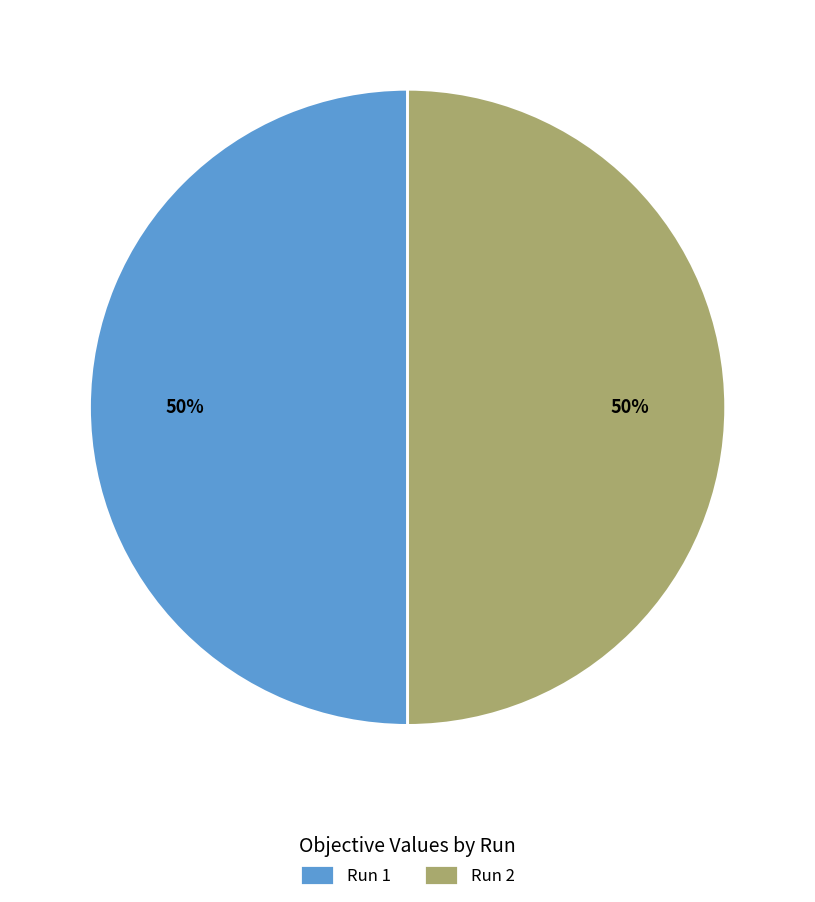

Is it true that Run 1 is 50% of the pie?

True